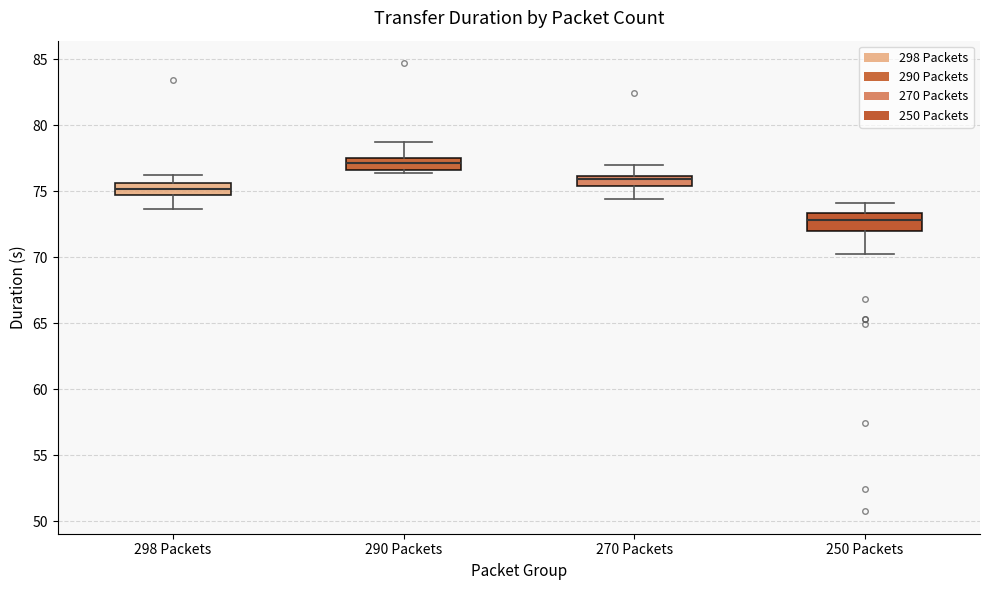

Where is the upper edge of the box for 250 Packets on the y-axis? The values are not printed on the chart, so give them approximately, as read against the axis.

73.5